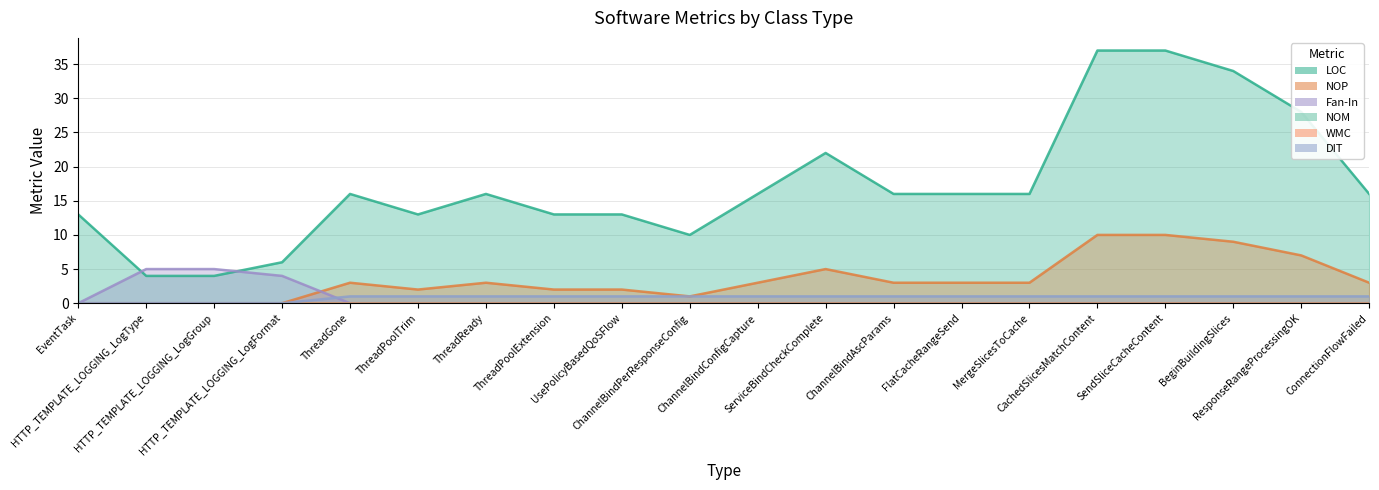

Rank the categories by DIT value from highest to lowest.

ThreadGone, ThreadPoolTrim, ThreadReady, ThreadPoolExtension, UsePolicyBasedQoSFlow, ChannelBindPerResponseConfig, ChannelBindConfigCapture, ServiceBindCheckComplete, ChannelBindAscParams, FlatCacheRangeSend, MergeSlicesToCache, CachedSlicesMatchContent, SendSliceCacheContent, BeginBuildingSlices, ResponseRangeProcessingOK, ConnectionFlowFailed, EventTask, HTTP_TEMPLATE_LOGGING_LogType, HTTP_TEMPLATE_LOGGING_LogGroup, HTTP_TEMPLATE_LOGGING_LogFormat